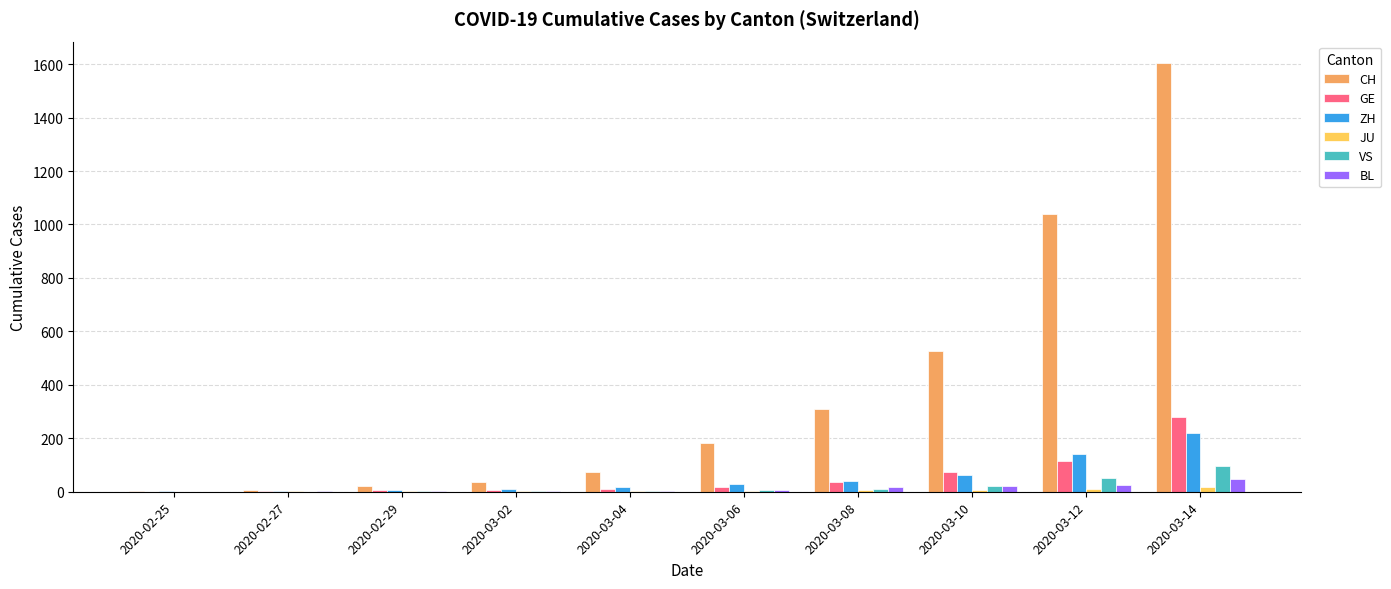

Between 2020-03-04 and 2020-03-14, which series saw the biggest shift?

CH